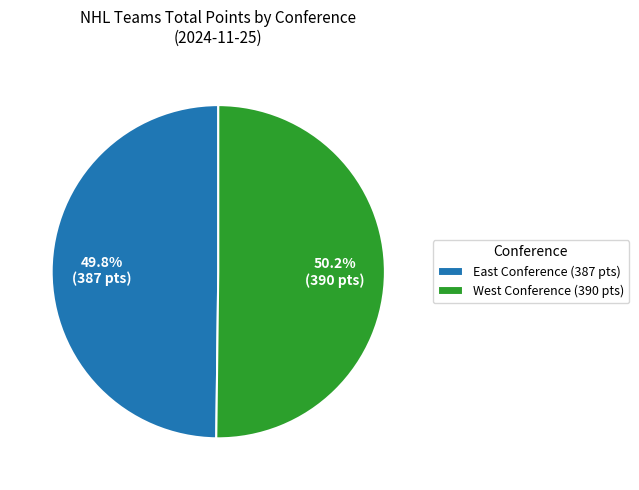

Is the sum of West Conference (390 pts) and East Conference (387 pts) greater than half?

Yes